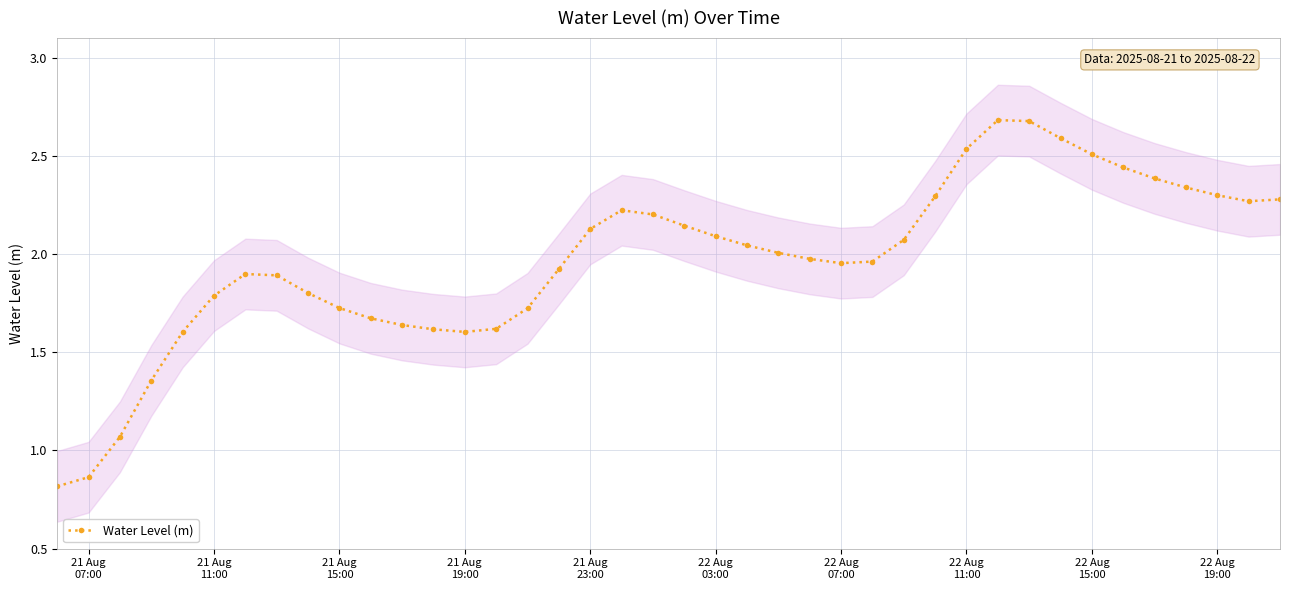

What is the greatest value displayed?

2.7